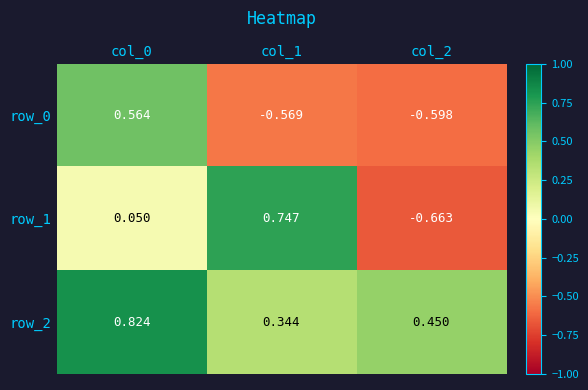

True or false: row_2 has a value of 0.2 at col_0.

False